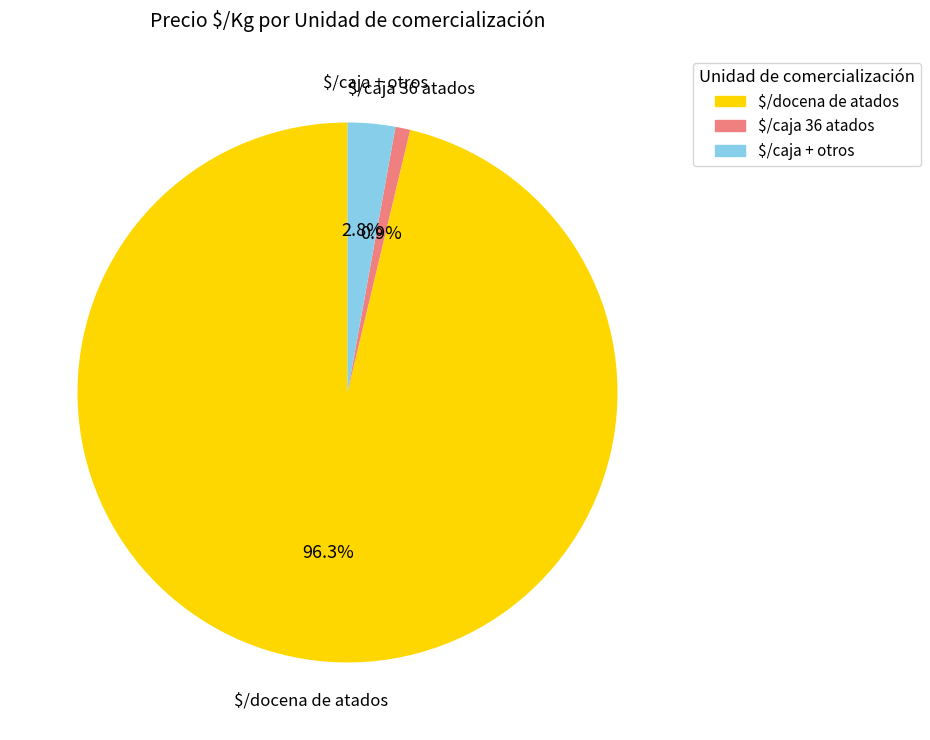

Which has a higher value, $/docena de atados or $/caja 36 atados?

$/docena de atados